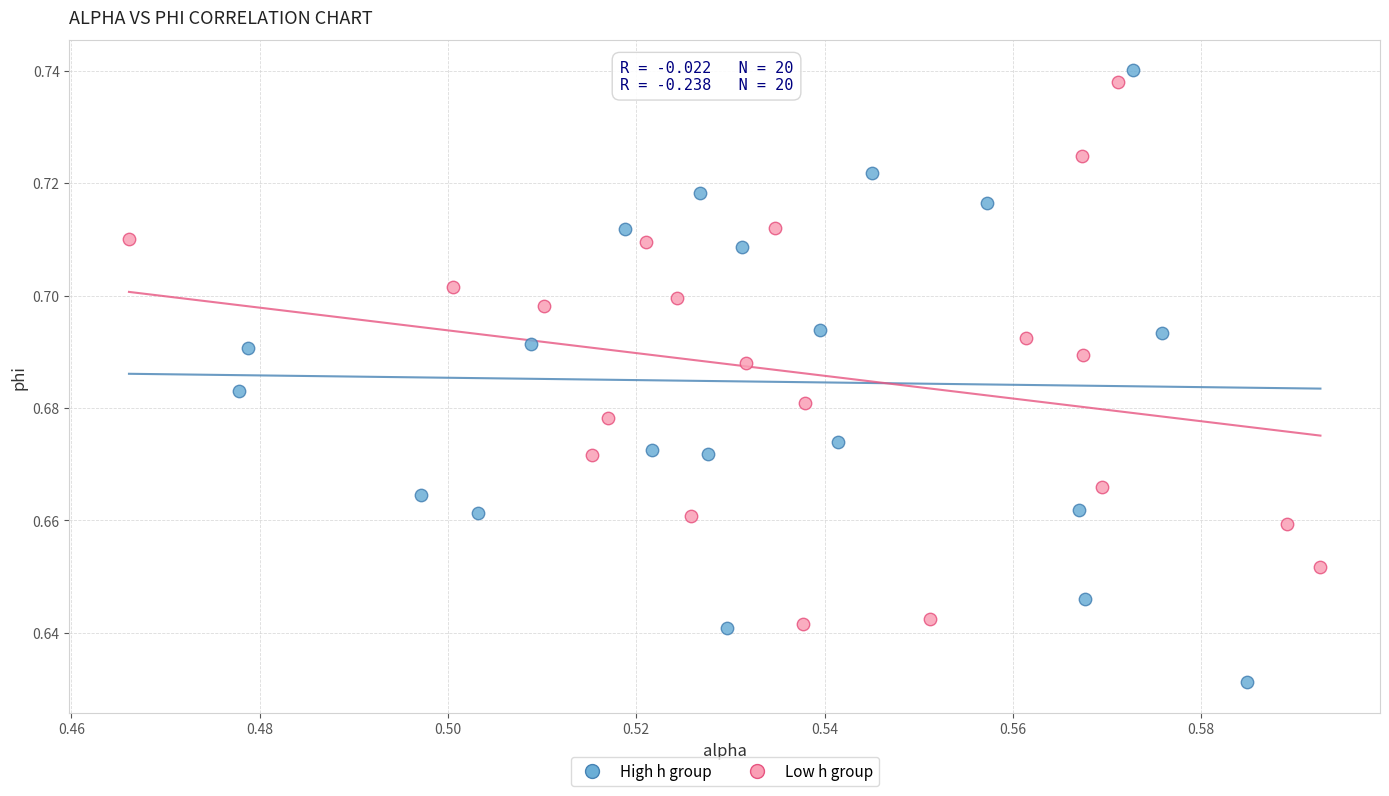

Which series has the widest spread of Y values?

High h group